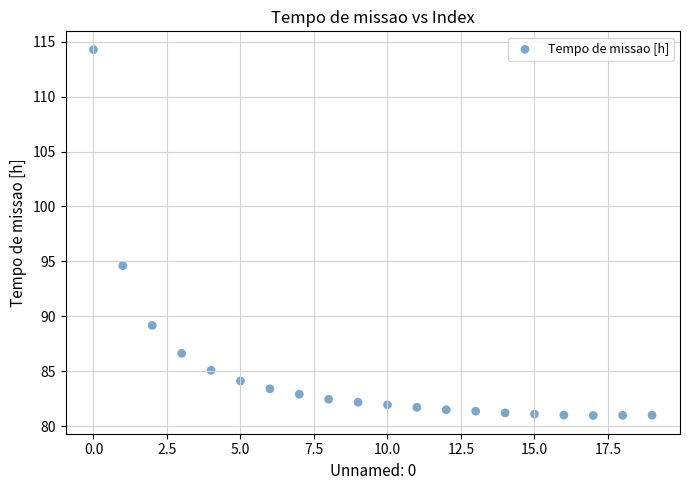

What is the range of Y values (max minus min)?

33.3